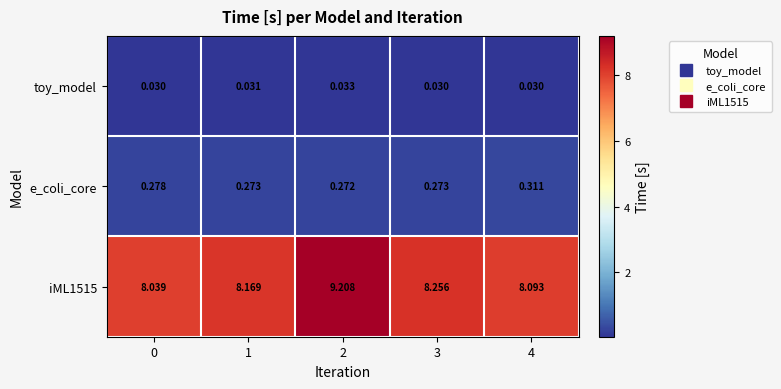

Which category has the highest value across all series?

2